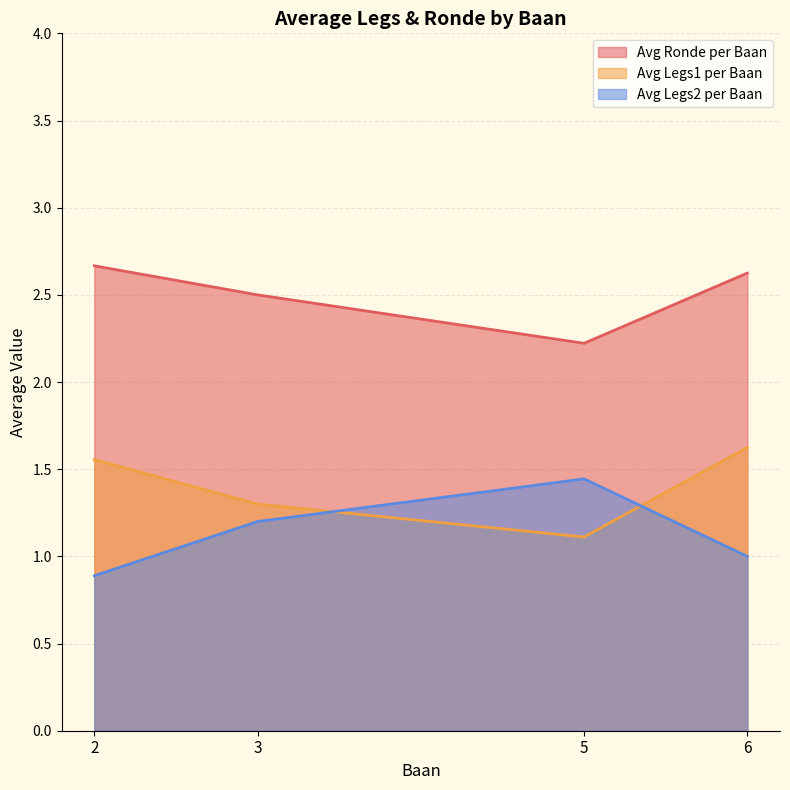

What is the spread (max minus min) of values at 5?

1.1